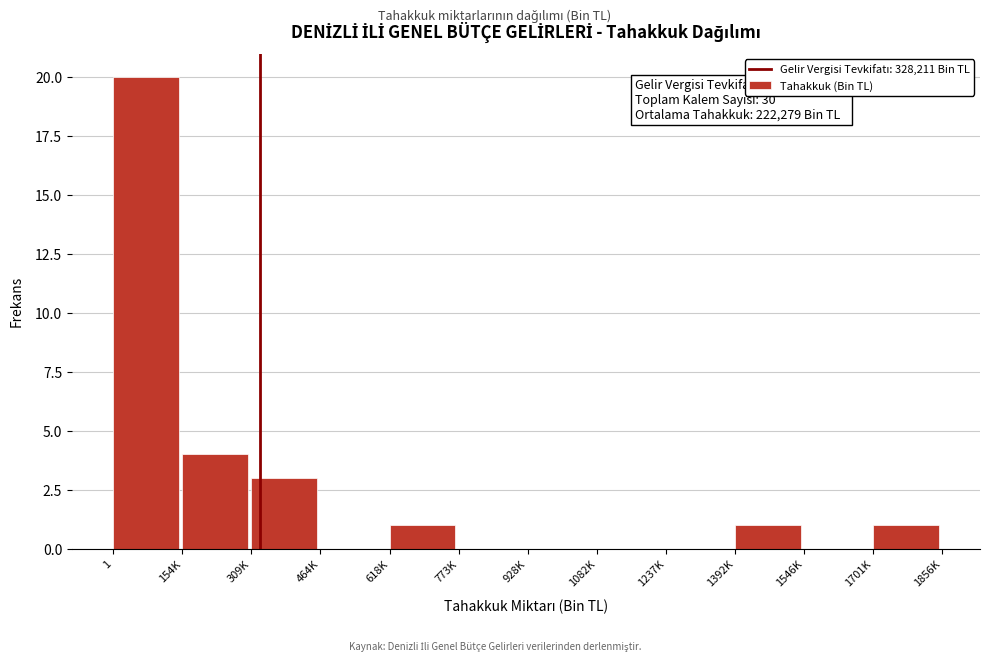

Reading left to right, transcribe all the data shown in this chart.

1=20	154K=4	309K=3	464K=0	618K=1	773K=0	928K=0	1082K=0	1237K=0	1392K=1	1546K=0	1701K=1